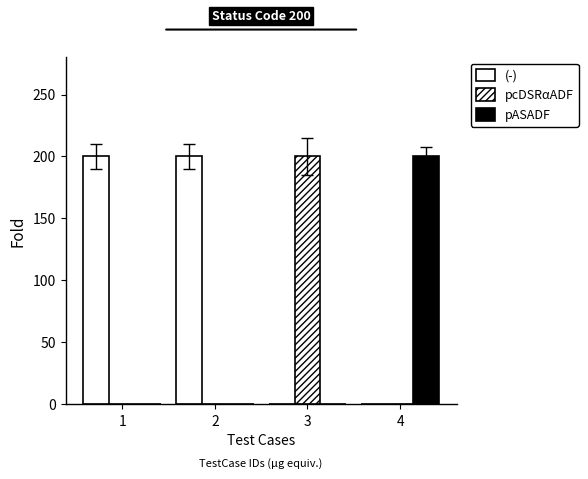

True or false: pcDSRαADF has a value of -85 at 2.

False